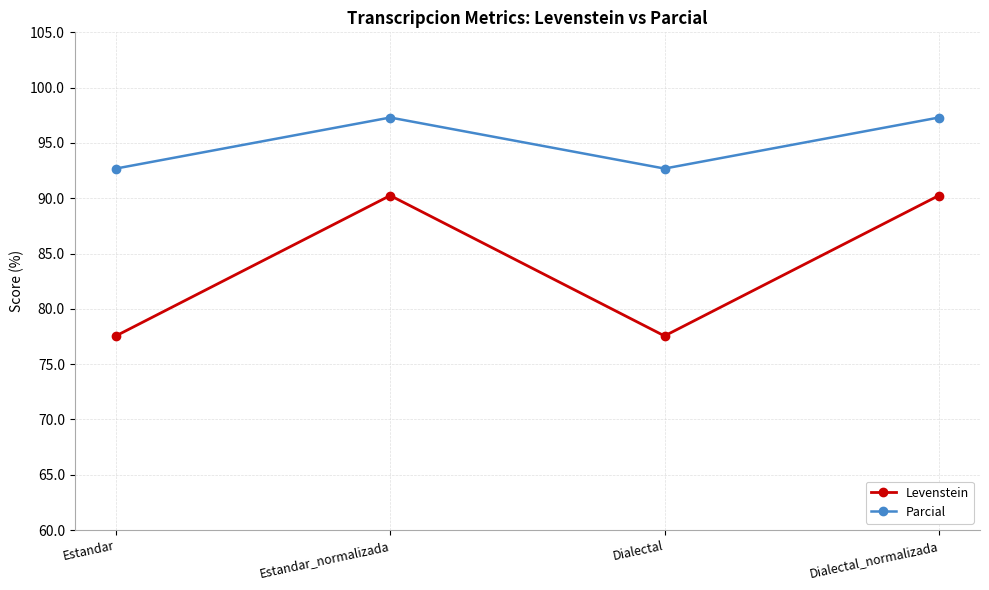

Which series has the largest range (max minus min)?

Levenstein